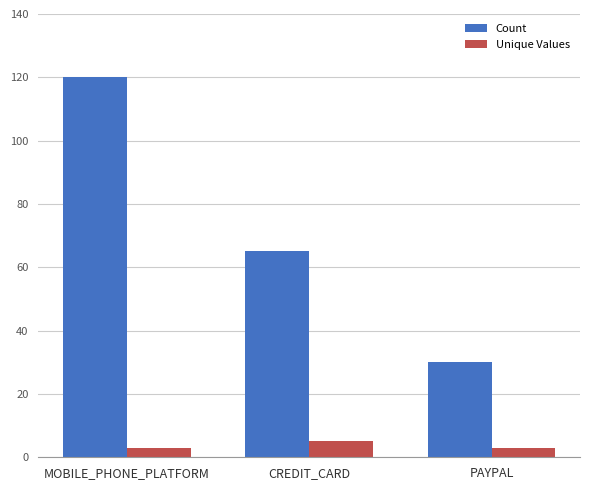

What is the approximate value of Unique Values at PAYPAL?

3